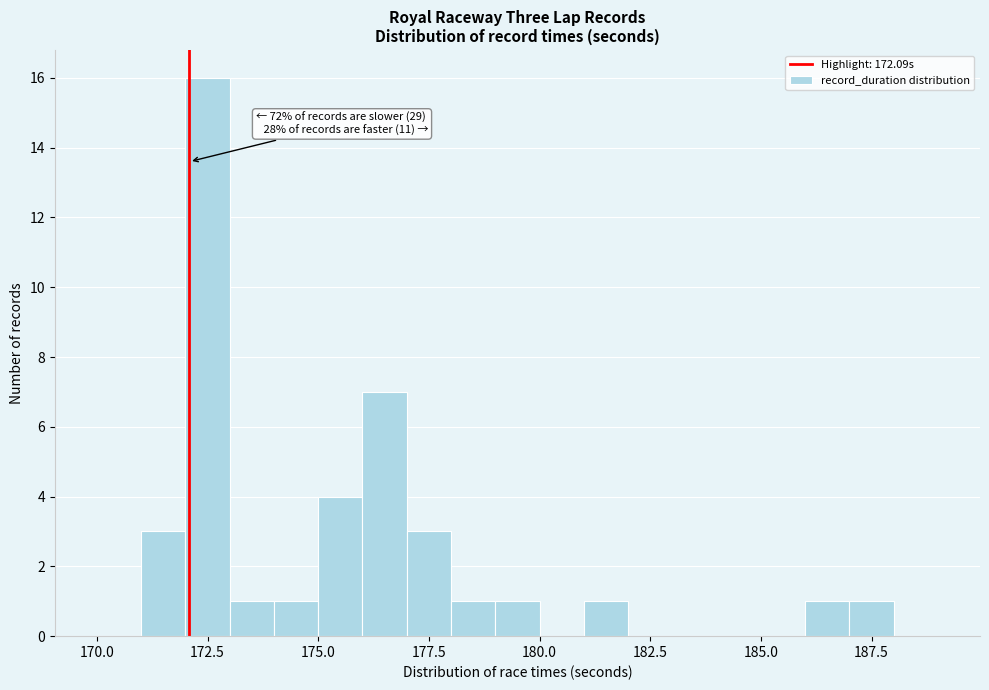

Read against the x-axis, roughly where is the centre of the tallest bar?

172.5